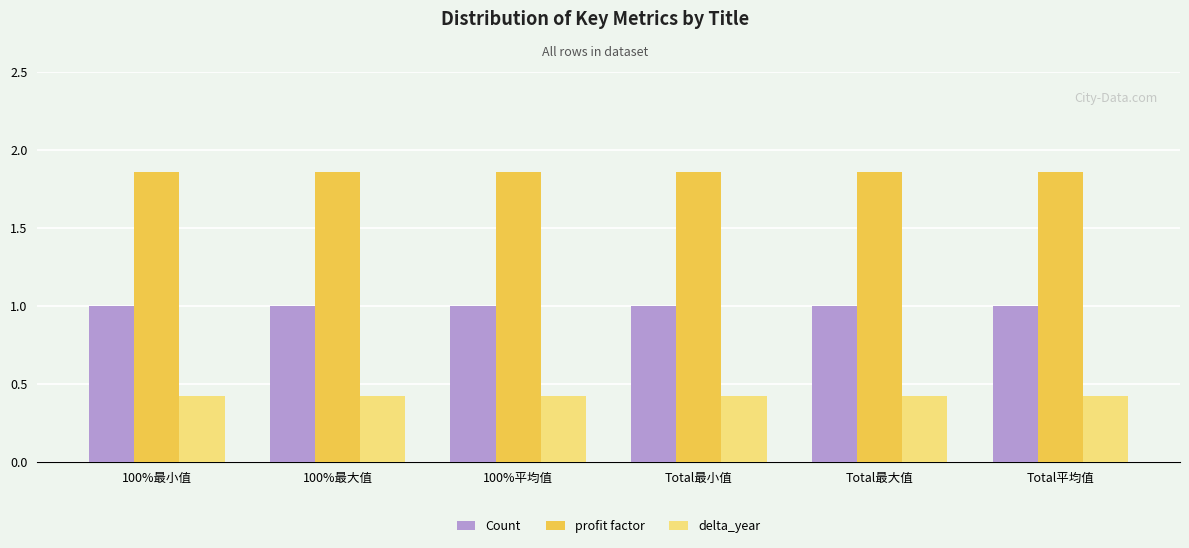

Count the number of categories in the chart.

6